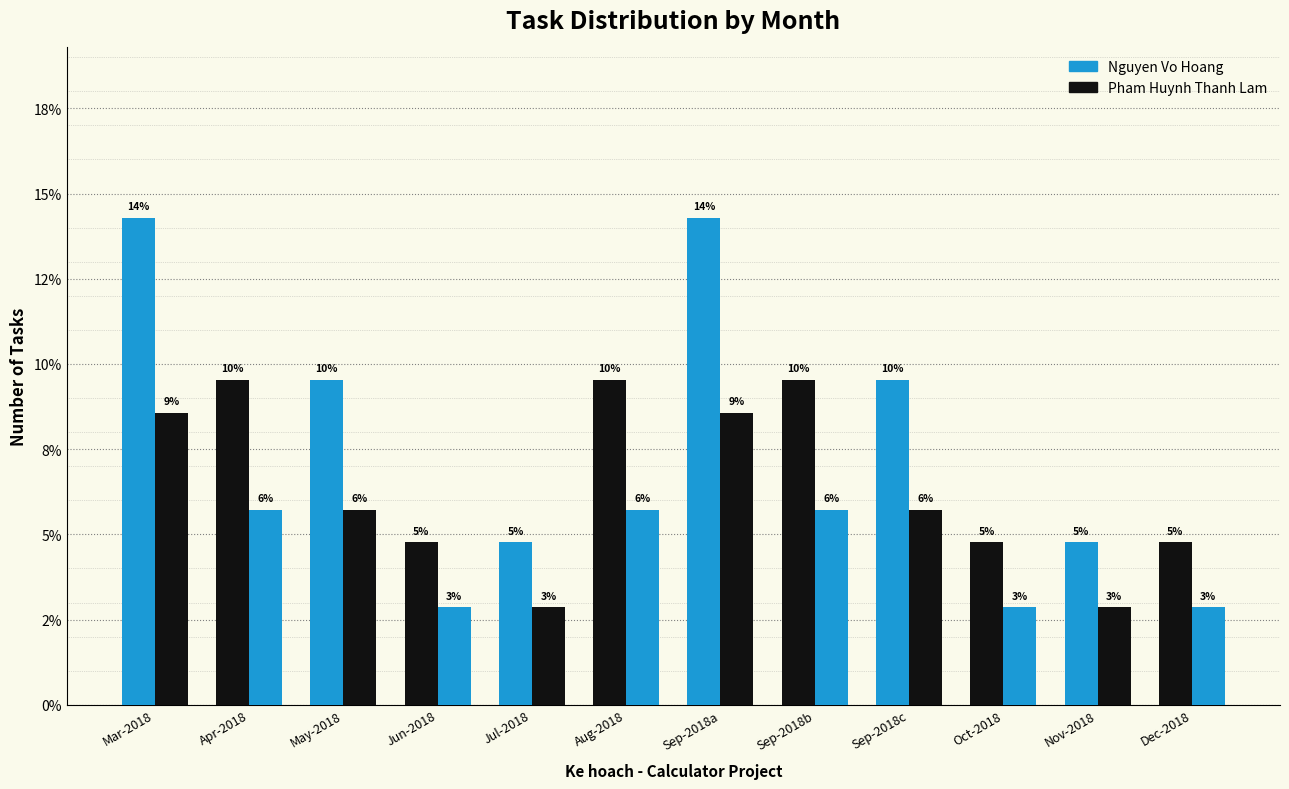

Does the chart contain stacked bars?

No